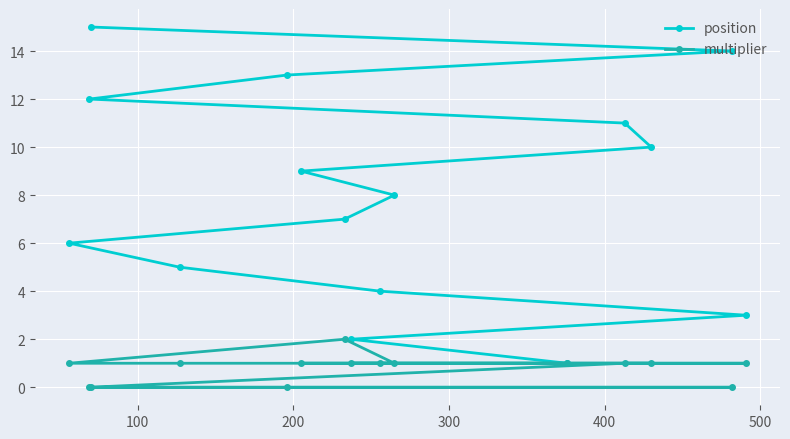

List the series in order of their overall mean, highest first.

position, multiplier